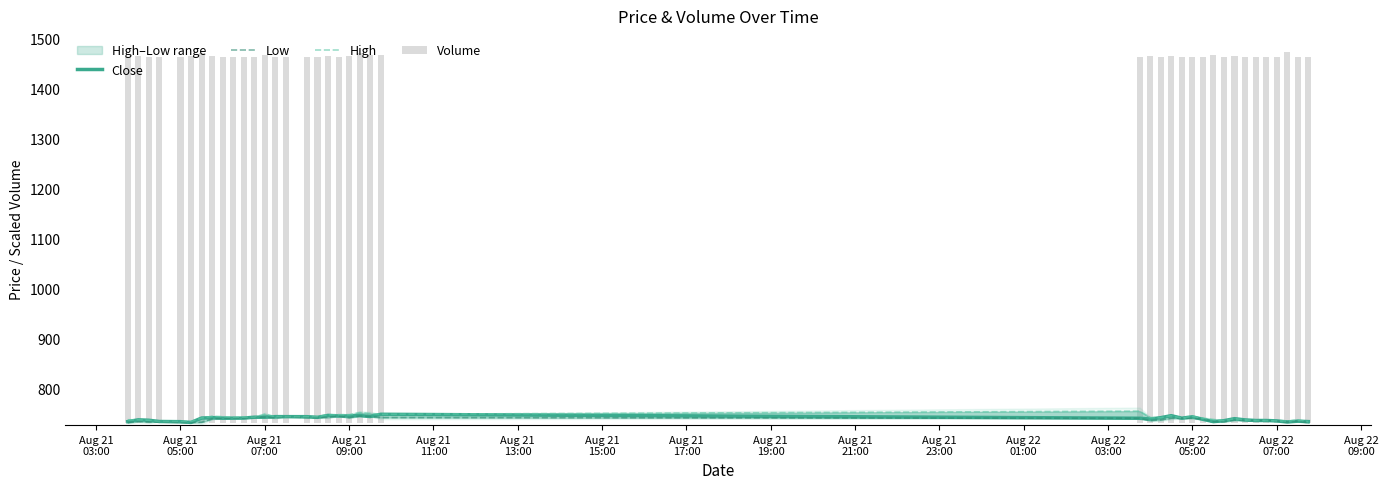

How many values in the Low series exceed 739?

20